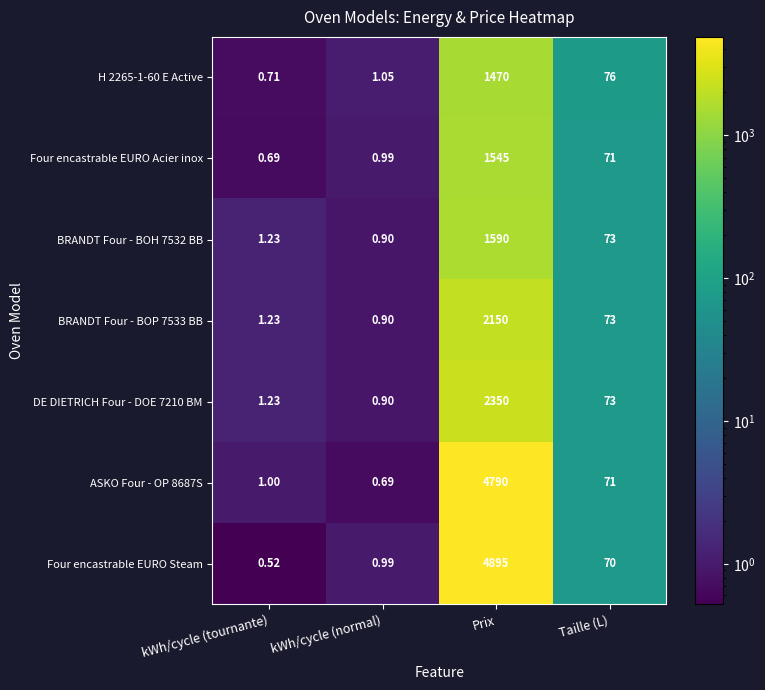

Where does the ASKO Four - OP 8687S series first go above 71?

Prix